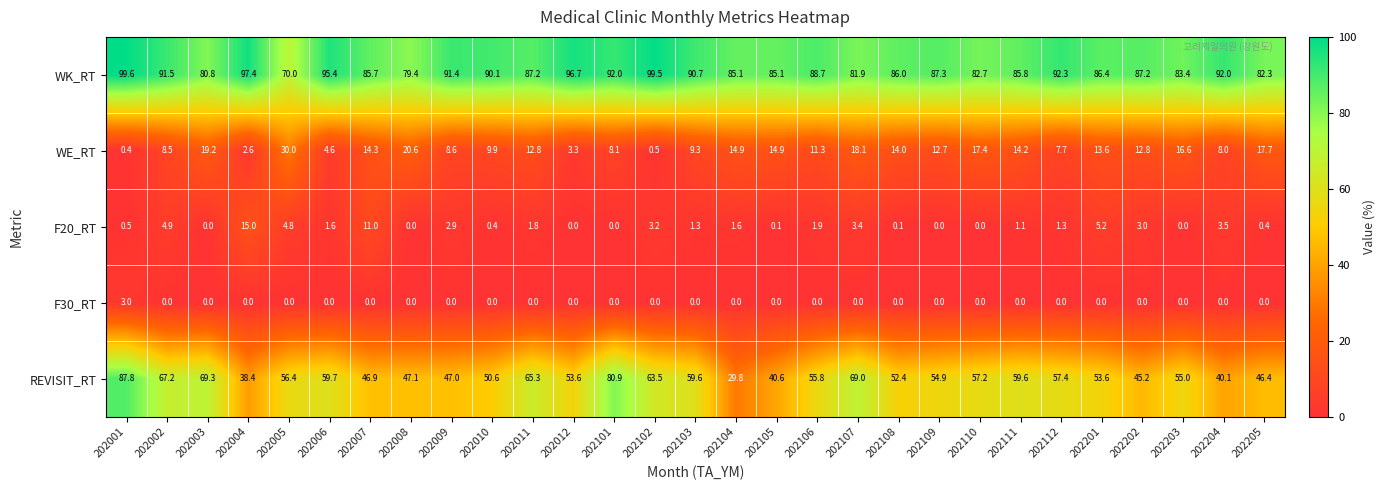

Where is REVISIT_RT nearest to the value 58?

202112